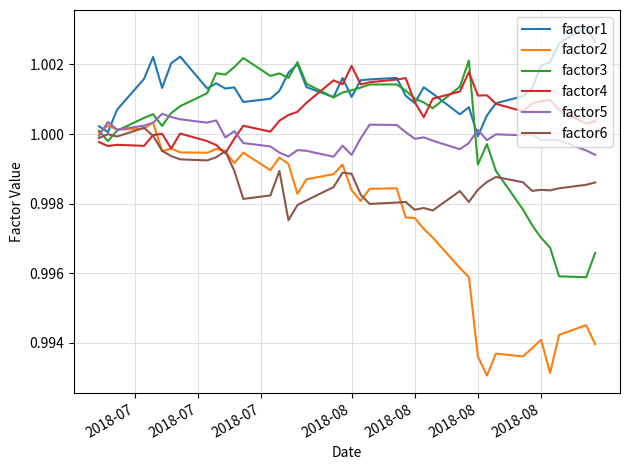

Which series has the largest total across all categories?

factor1